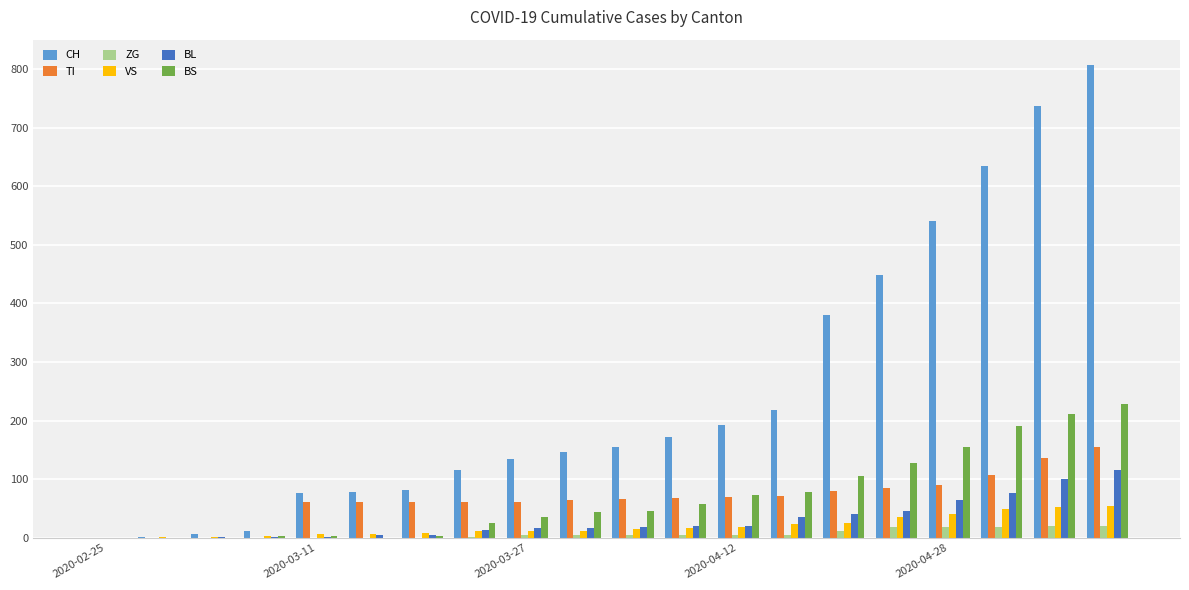

What is the greatest value displayed?

806